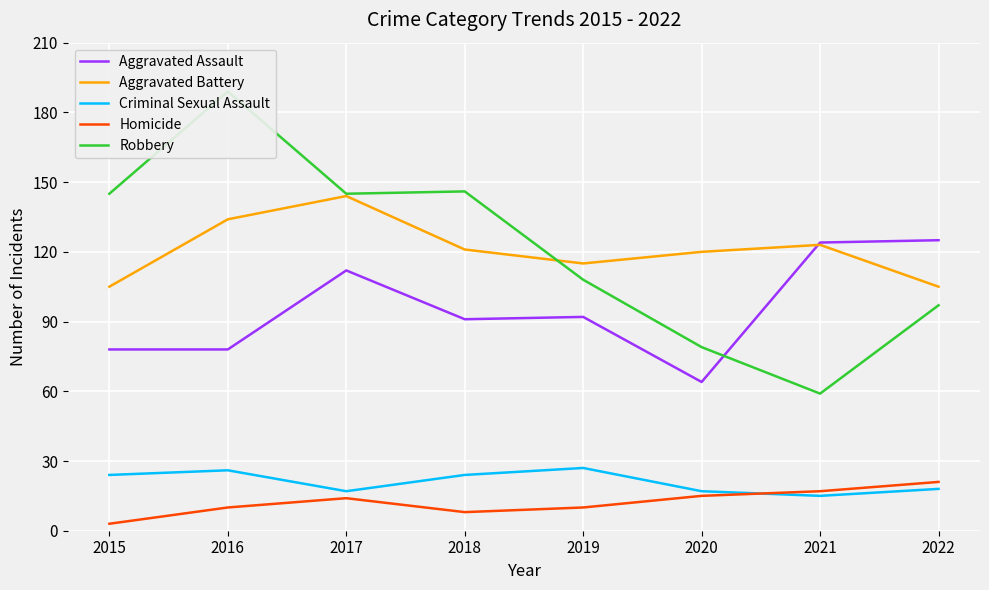

The value of Aggravated Assault at 2022 is 49. True or false?

False